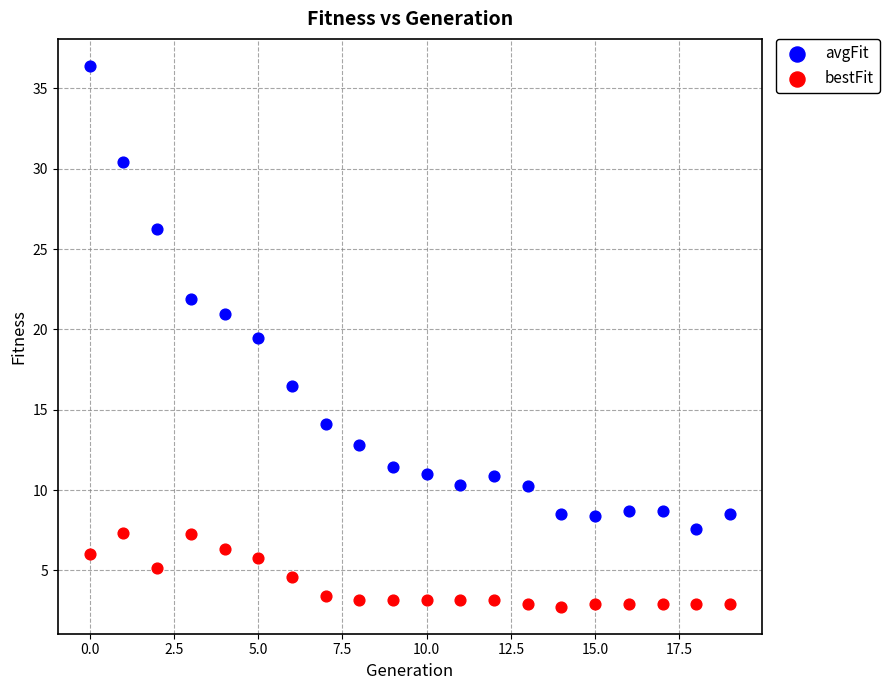

Which series has the largest Y range (max minus min)?

avgFit